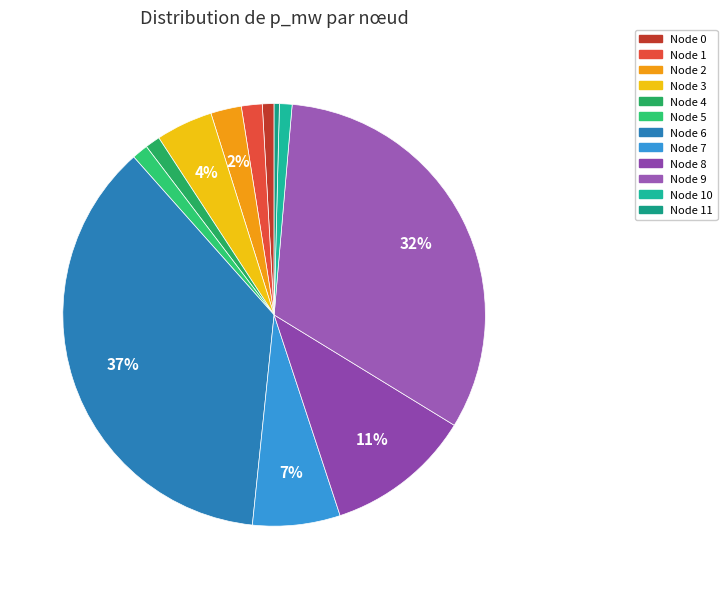

How many slices are in this pie chart?

12